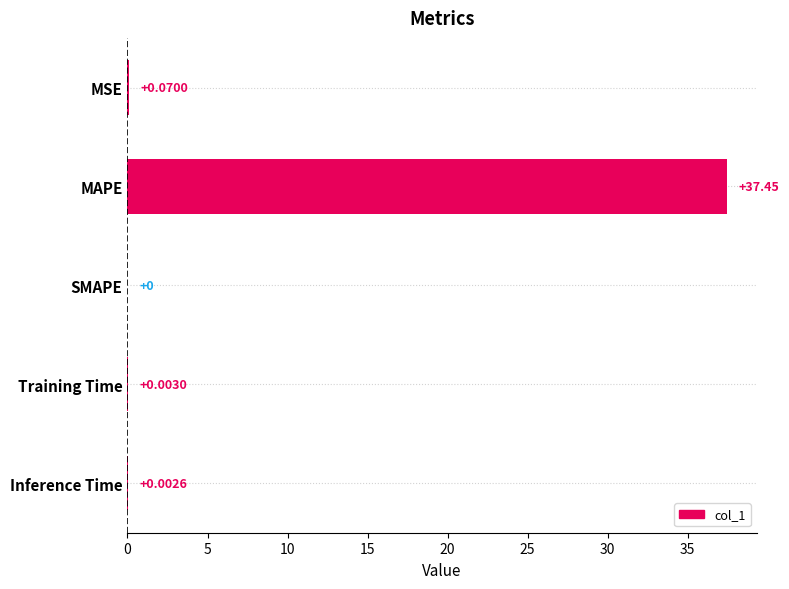

What is the greatest value displayed?

37.4